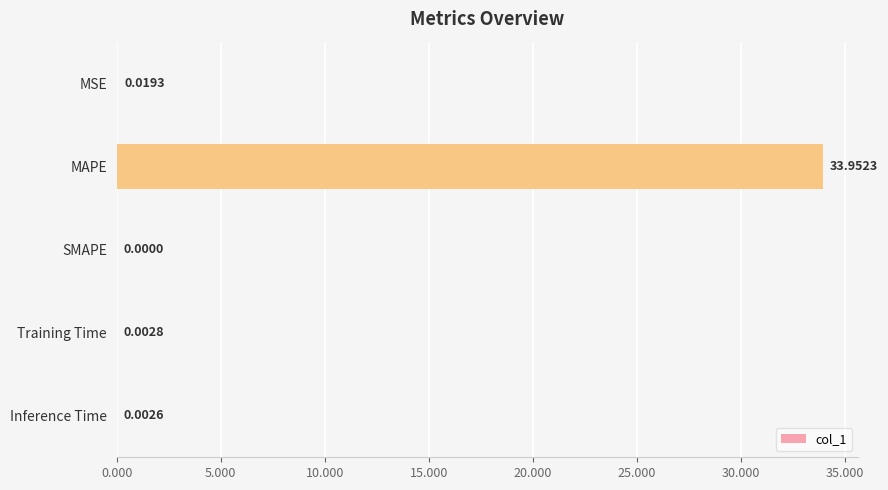

What is the sum of all values?

34.0